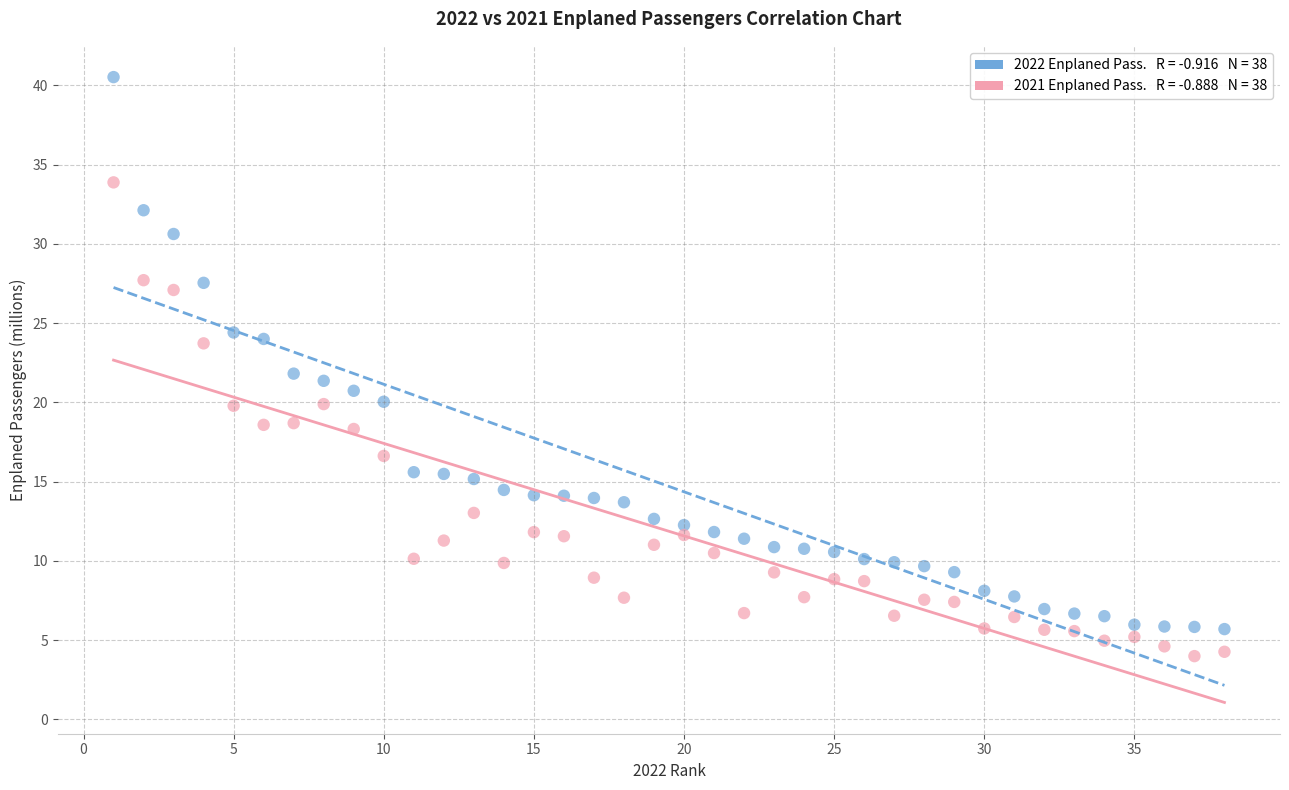

Across all data points, what is the range of Y values (max minus min)?

36.5